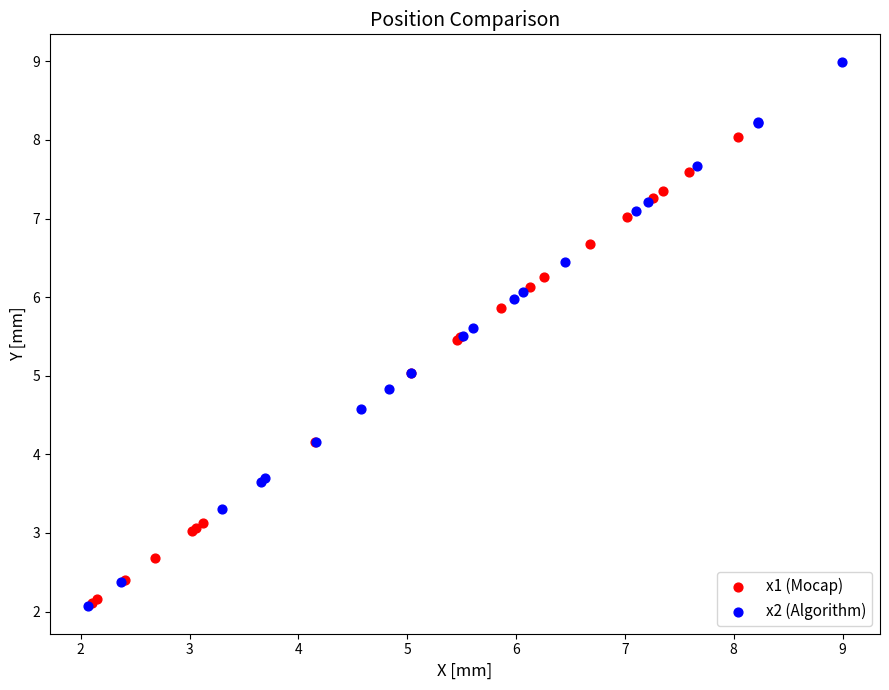

Which series has the widest spread of Y values?

x2 (Algorithm)